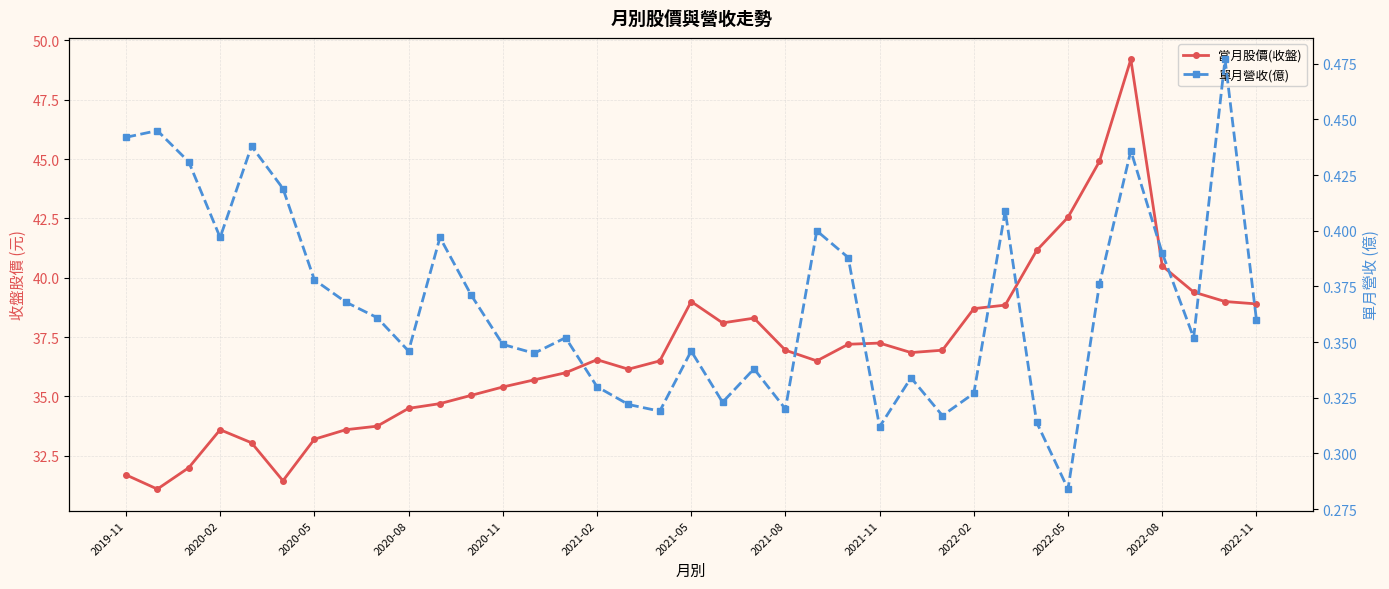

The value of 當月股價(收盤) at 2021-02 is 8.0. True or false?

False